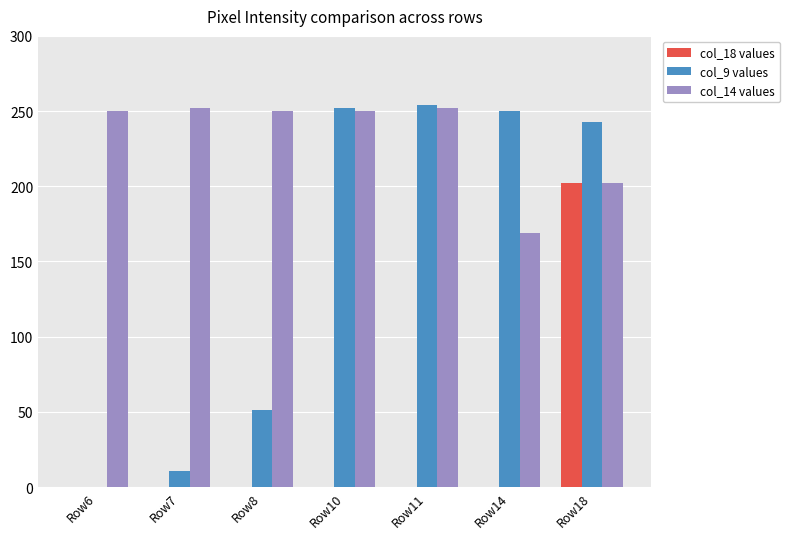

What is the total value across all series at Row7?

263